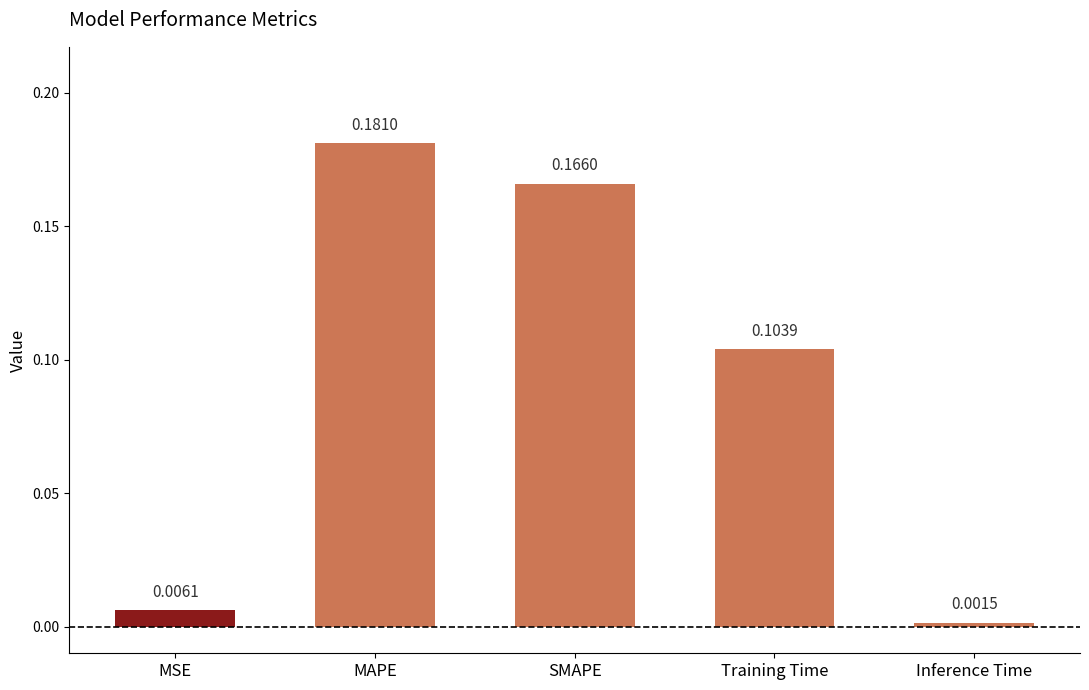

Which has a higher value, MSE or Inference Time?

MSE